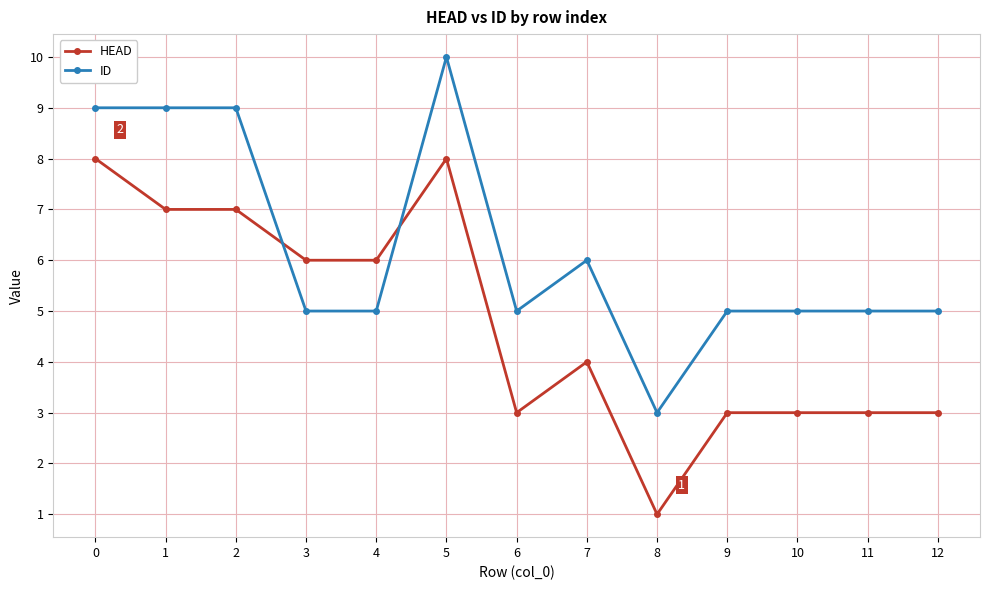

Where is ID nearest to the value 6?

7